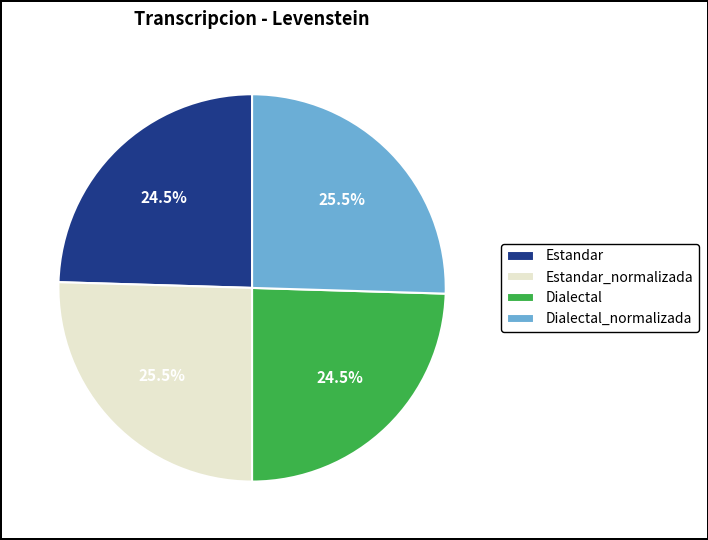

The Estandar_normalizada slice represents 14% of the pie. True or false?

False